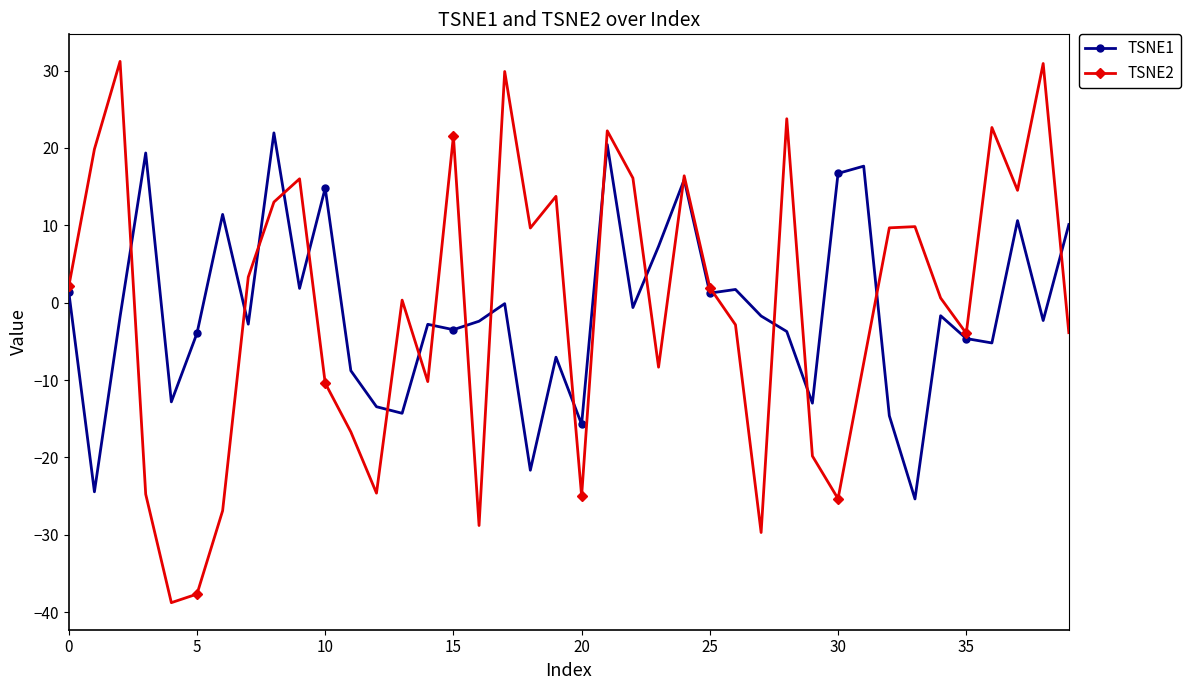

True or false: TSNE1 has more than 0 points higher than both neighbors.

True